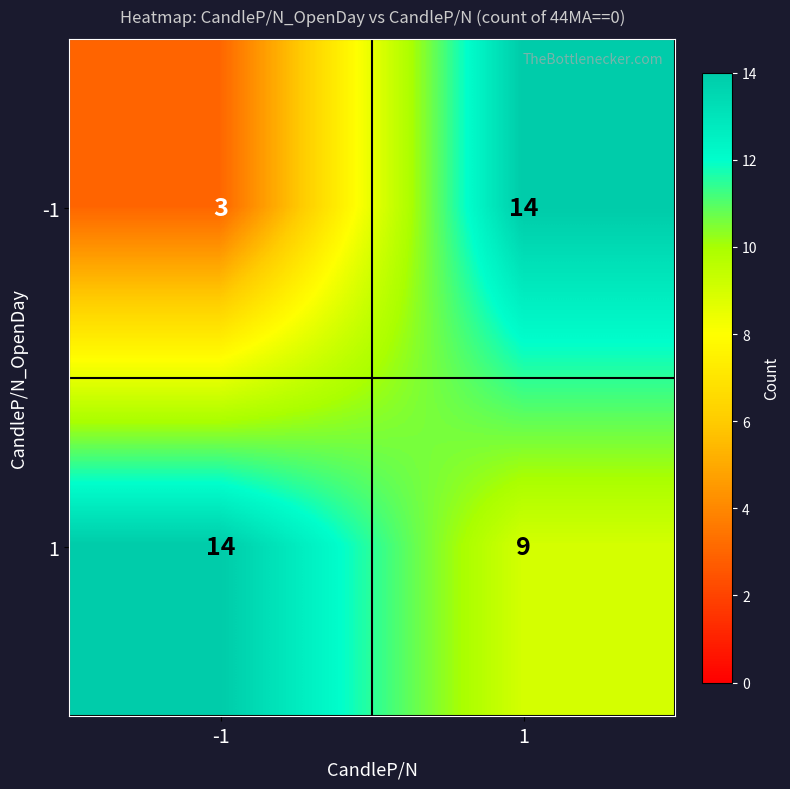

Reading left to right, extract all data points from this chart.

-1: -1=3	1=14
1: -1=14	1=9